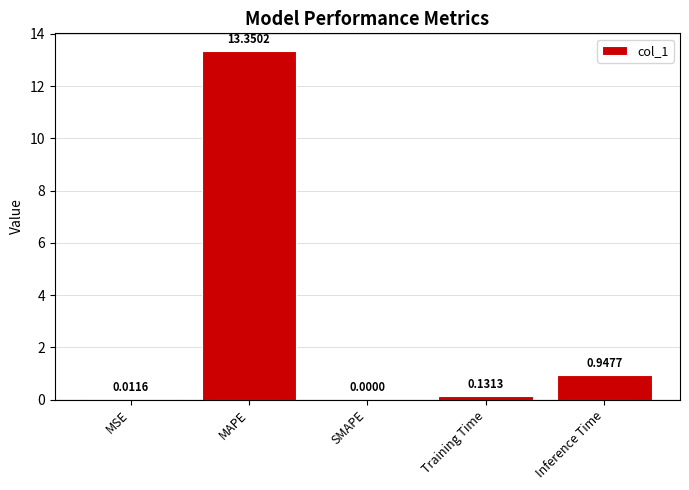

At which label is the value closest to 6?

Inference Time